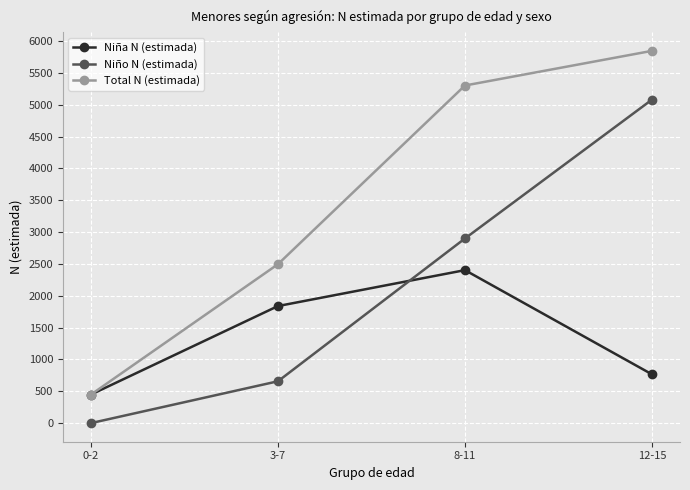

At which label does Niño N (estimada) reach its peak?

12-15